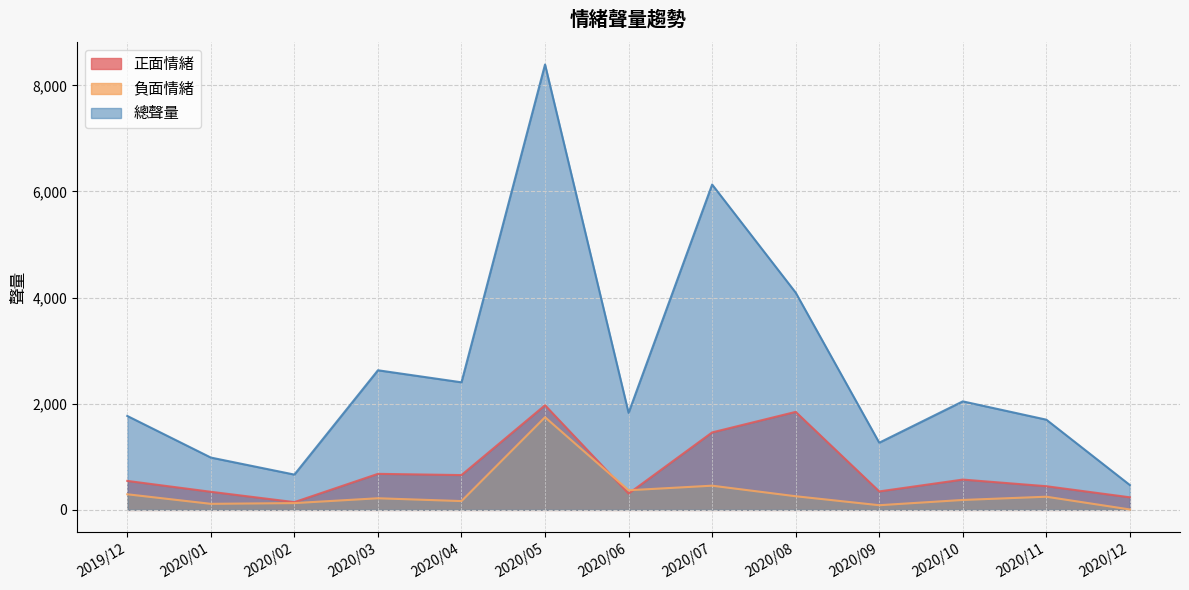

Between 2020/06 and 2020/12, which series saw the biggest shift?

總聲量